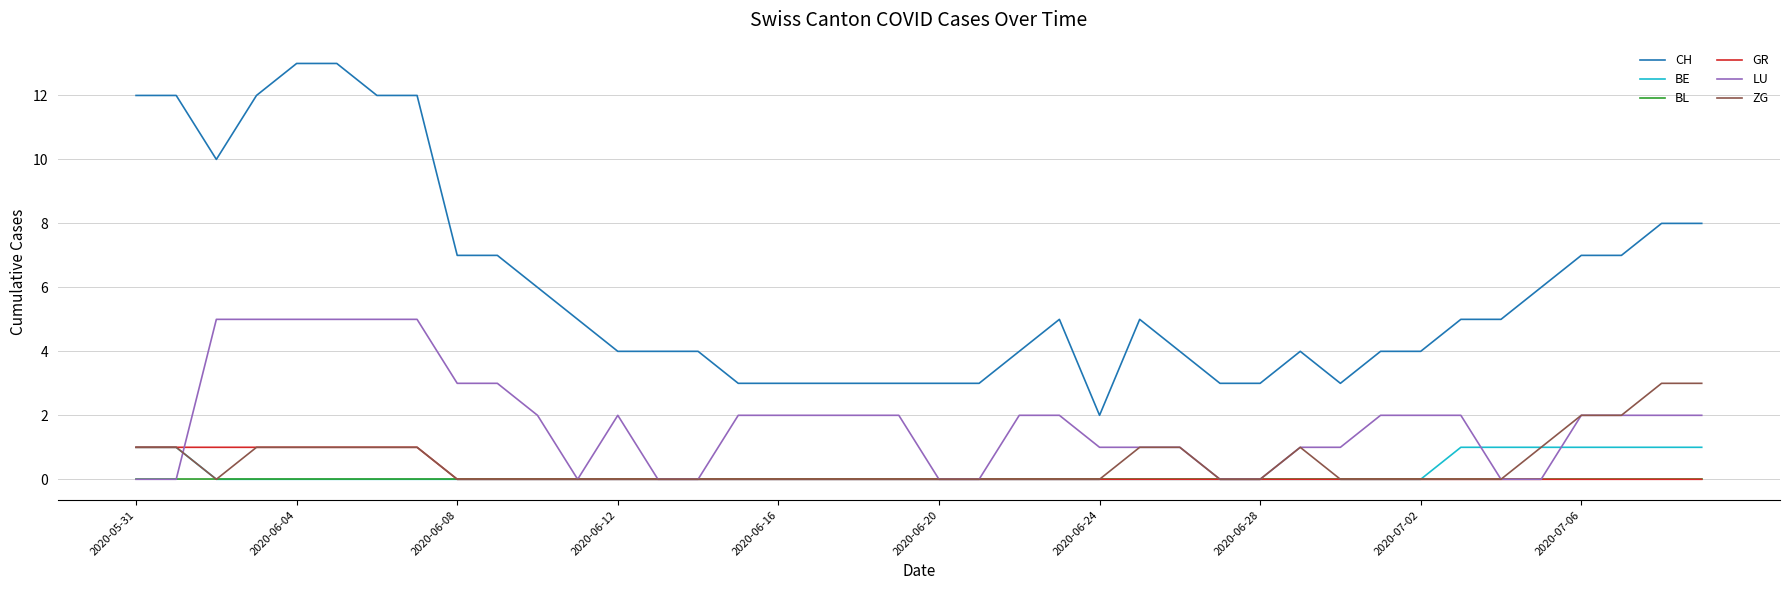

What is the greatest value displayed?

13